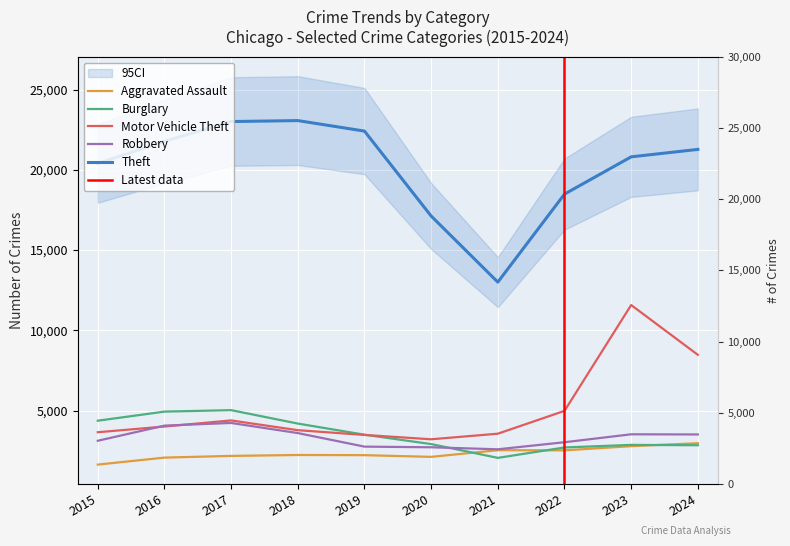

Count the number of data series in this chart.

5